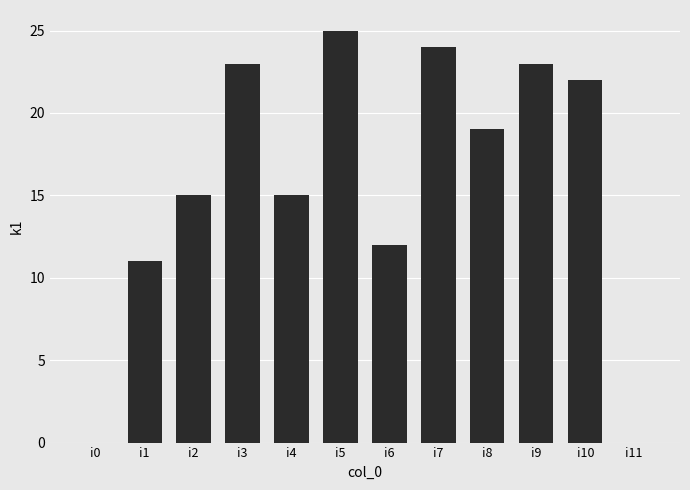

True or false: the data shows 24 at i7.

True